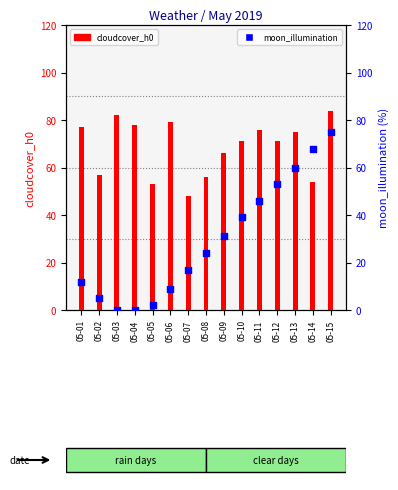

Which series has the widest spread of Y values?

moon_illumination